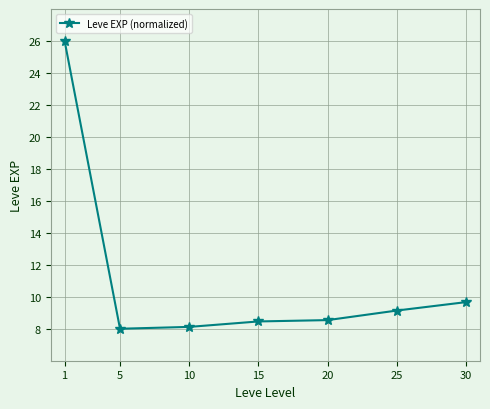

What is the value of the 4th point from the left?

8.5